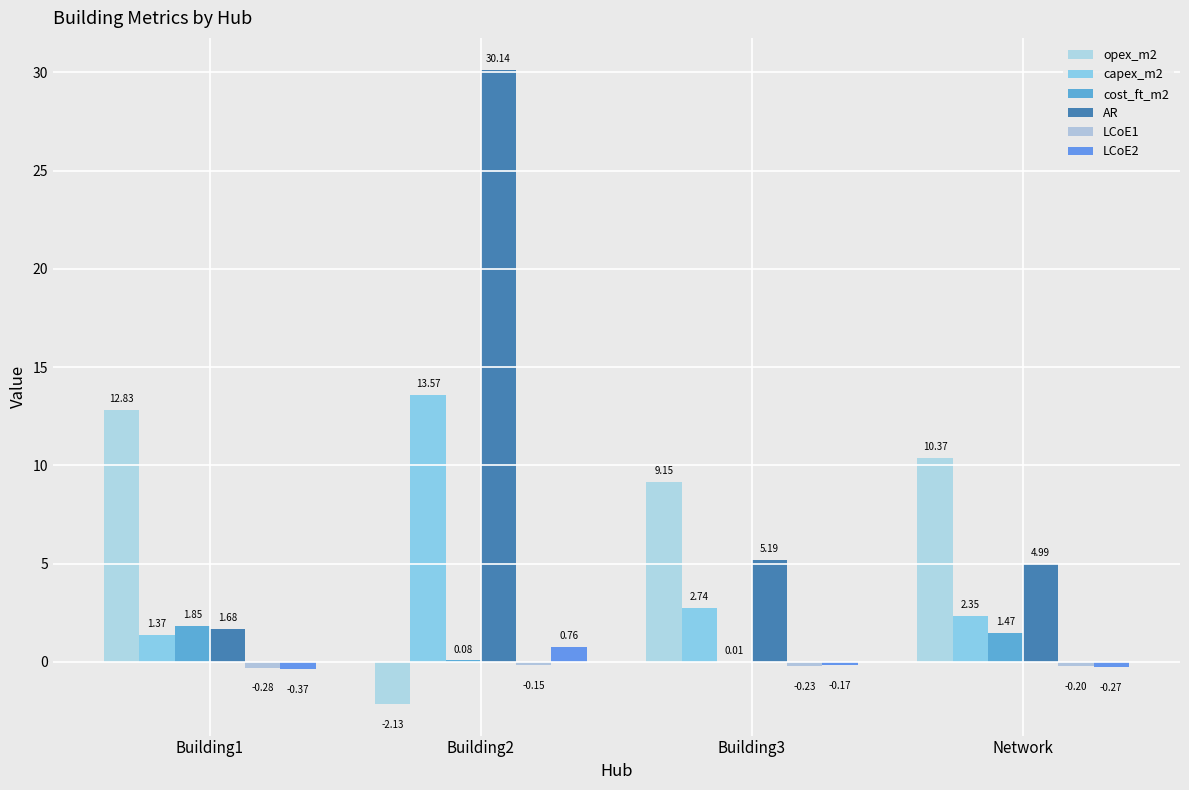

What is the label of the 1st bar from the right?

Network